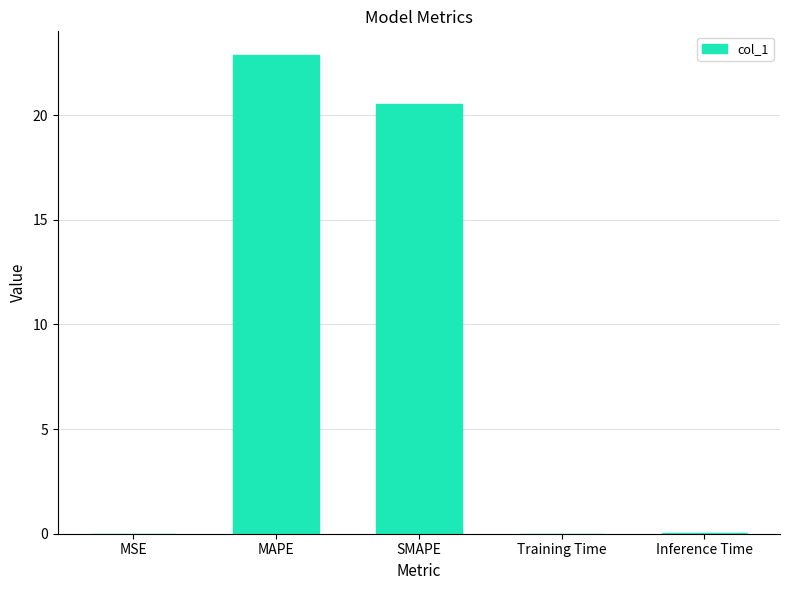

At which category does the chart reach its peak across all series?

MAPE